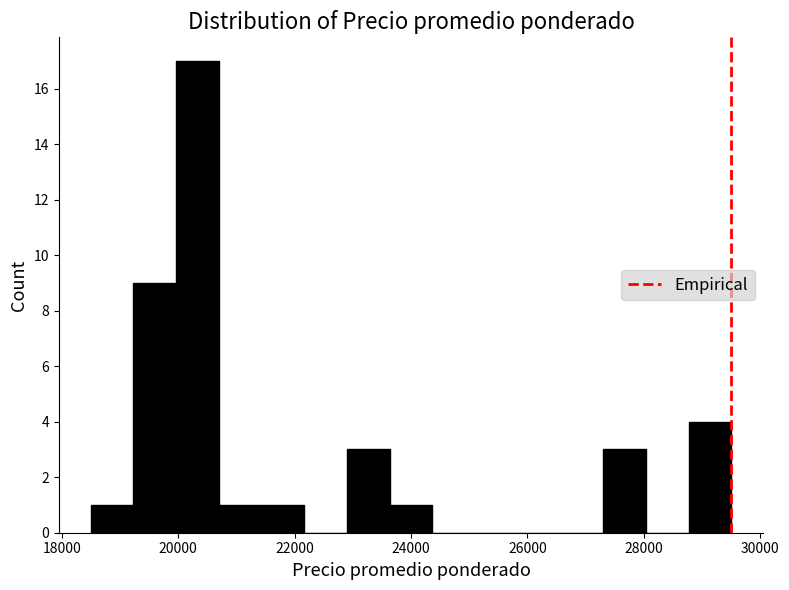

Read against the x-axis, roughly where is the centre of the tallest bar?

20400